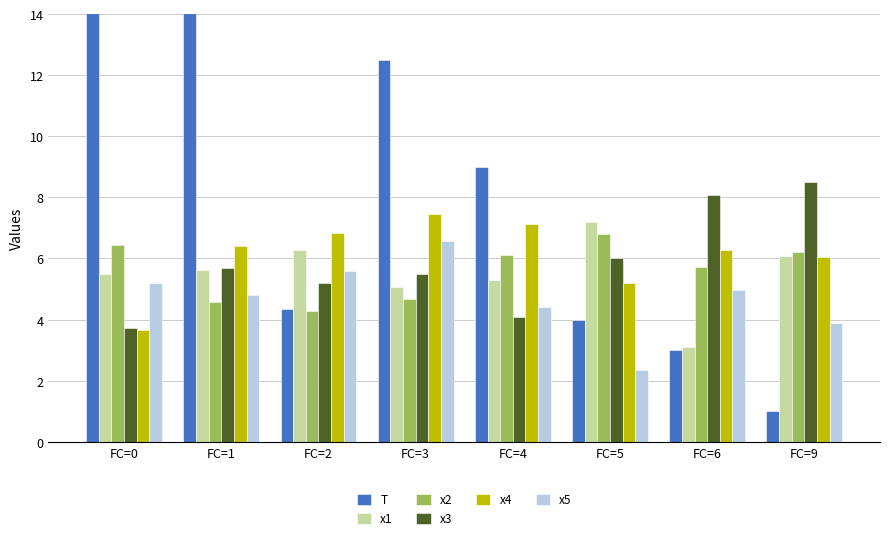

Rank the series by their maximum value, from lowest to highest.

x5, x2, x1, x4, x3, T